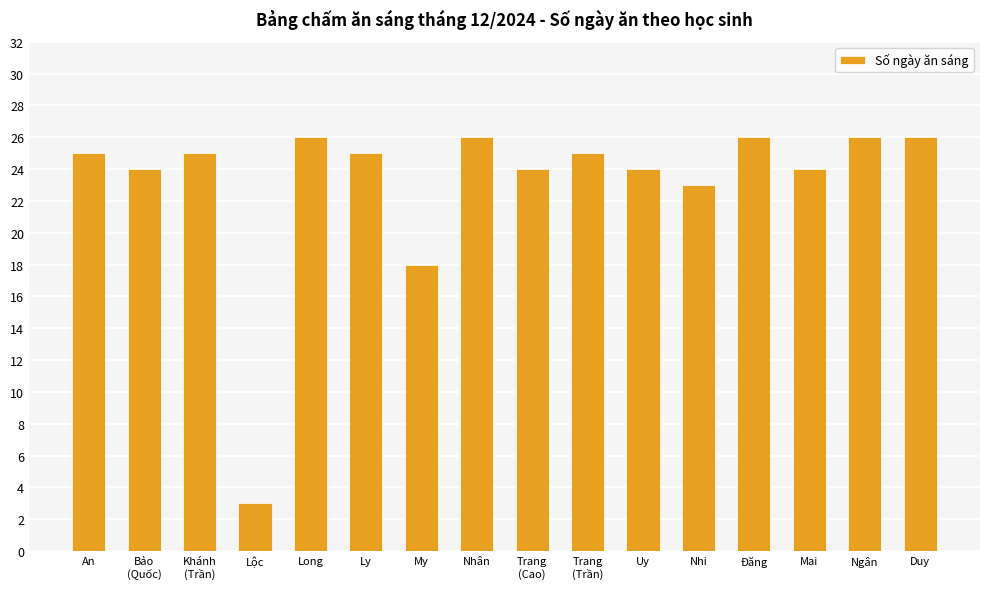

Count the number of data series in this chart.

1